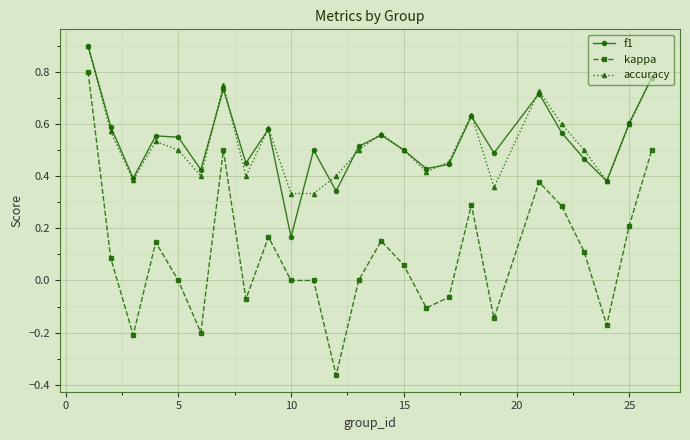

True or false: kappa and f1 intersect in this chart.

False